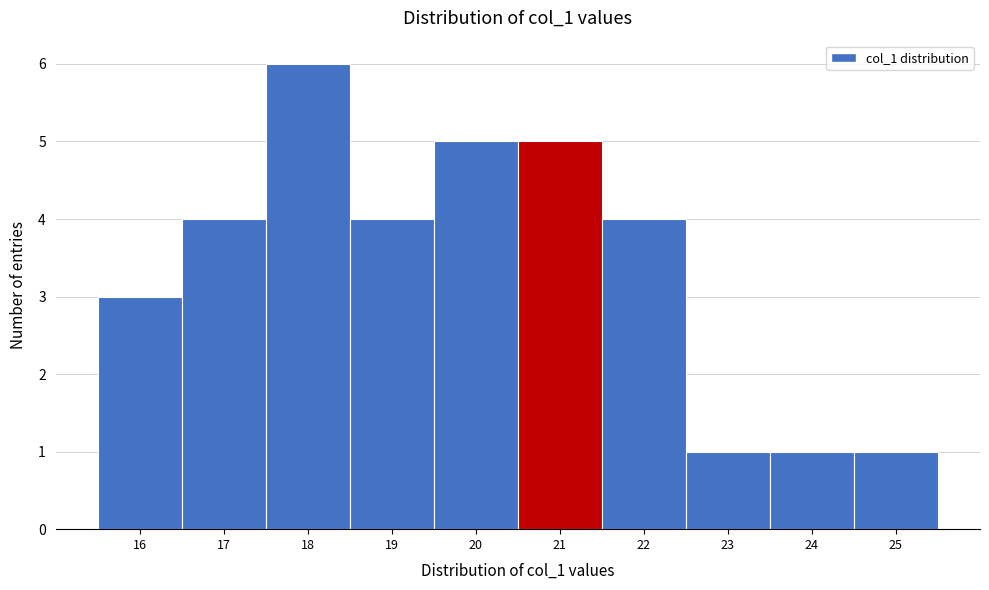

Over which range of the x-axis is the bar tallest?

17.5 to 18.5